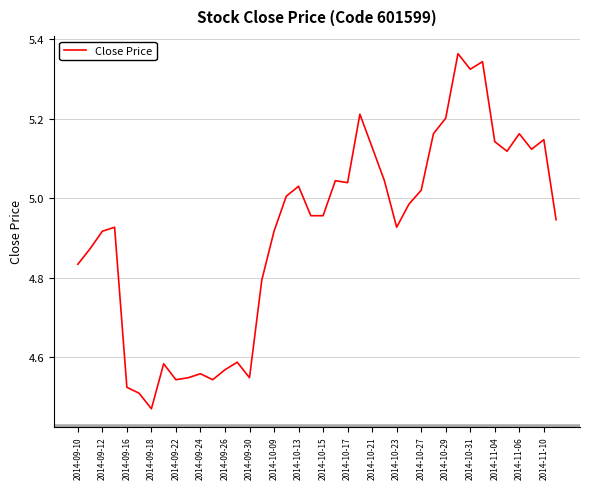

What is the difference between the maximum and minimum values?

0.9